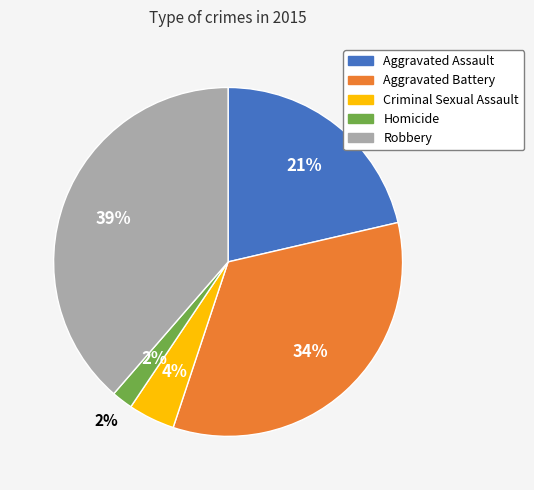

To the nearest percent, what portion does Aggravated Assault represent?

21%